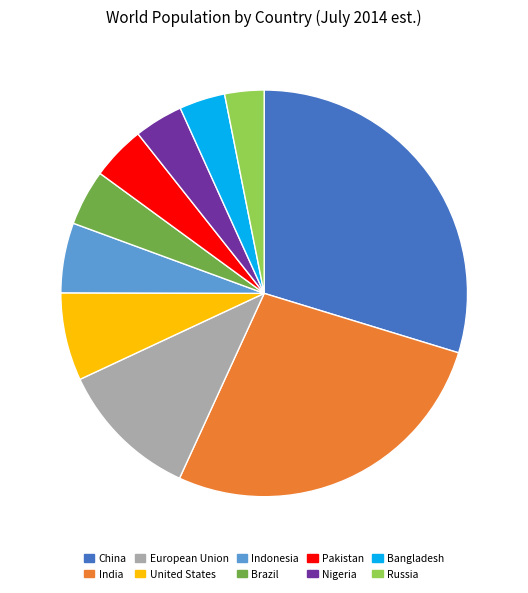

The Russia slice represents 3% of the pie. True or false?

True